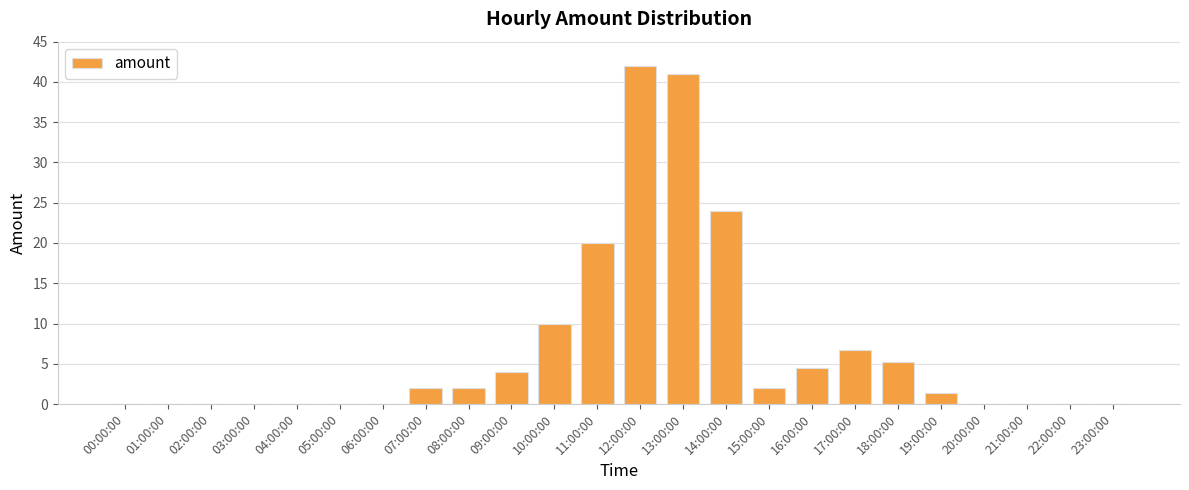

What is the change in value from 10:00:00 to 17:00:00?

-3.3